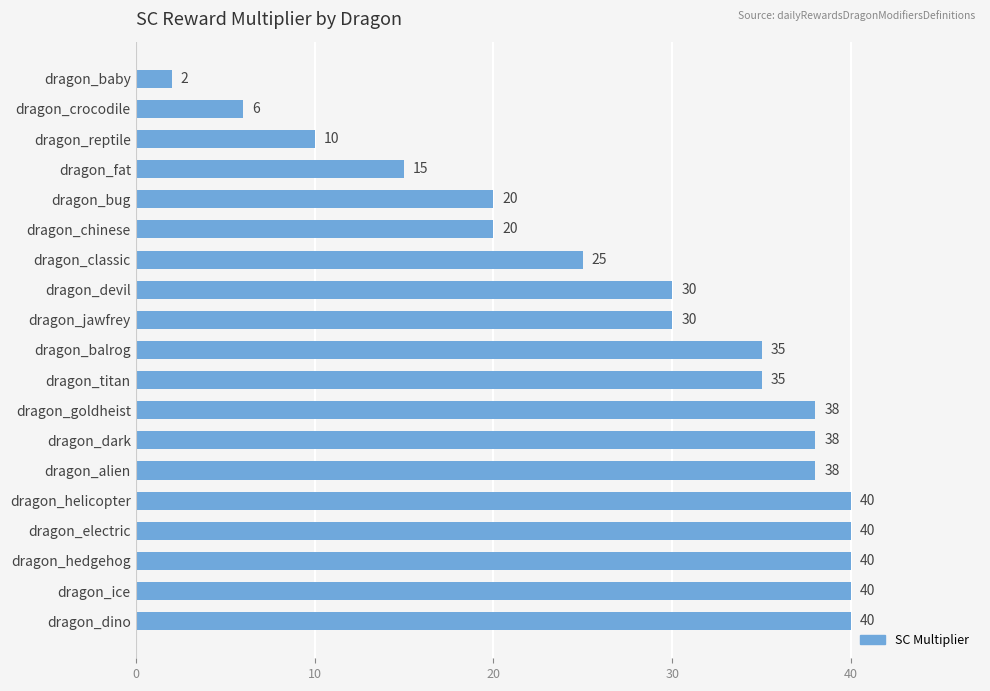

What is the difference between the maximum and second lowest values?

34